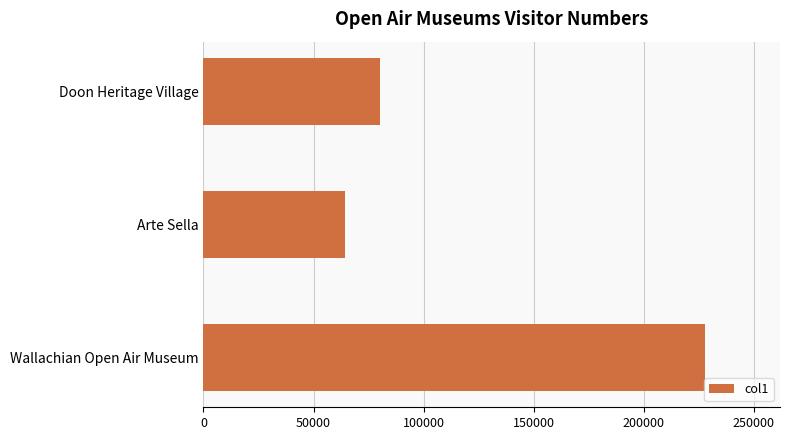

Which has a higher value, Arte Sella or Wallachian Open Air Museum?

Wallachian Open Air Museum